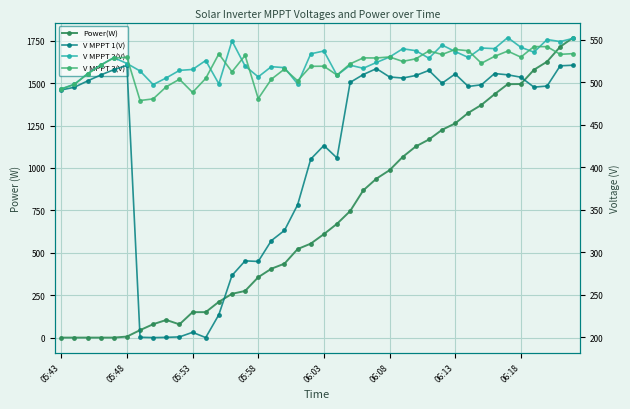

At which category is the sum across all series the highest?

39